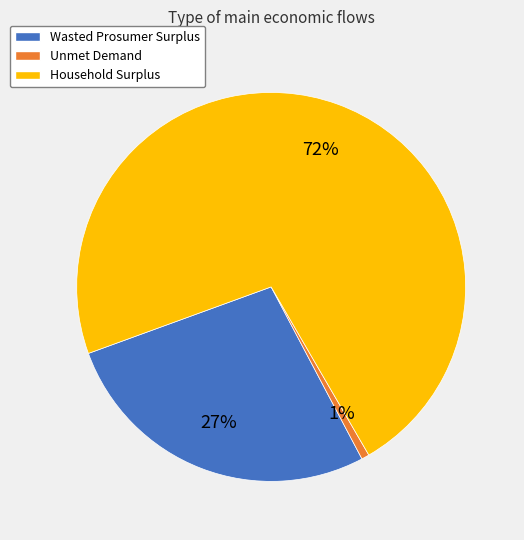

To the nearest percent, what percentage of the pie is Household Surplus?

72%